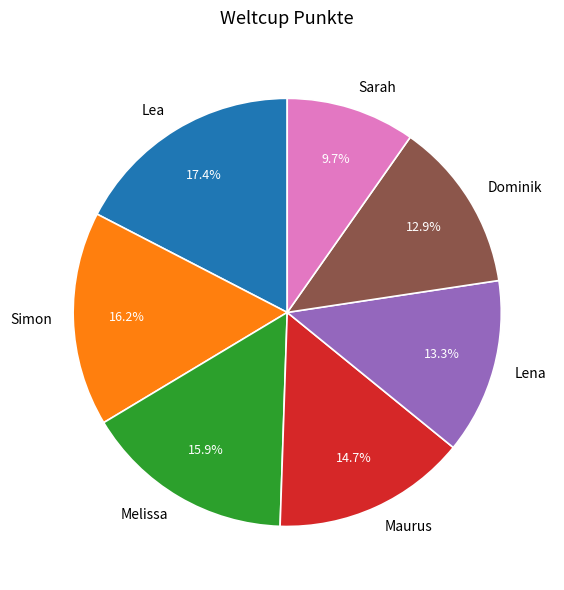

Which has a higher value, Maurus or Dominik?

Maurus